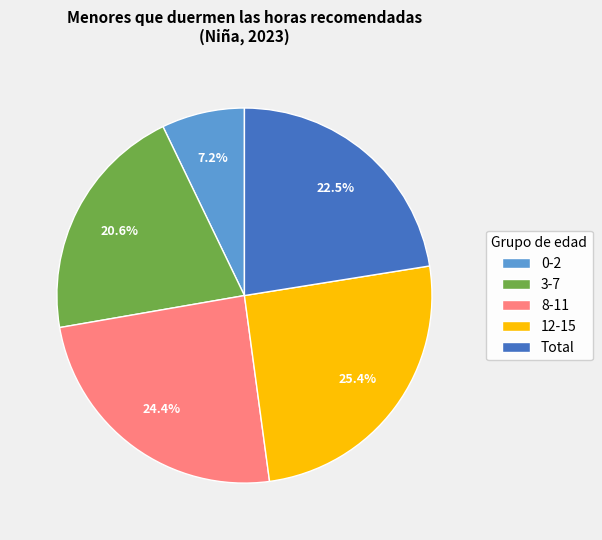

Between 12-15 and Total, which is larger?

12-15